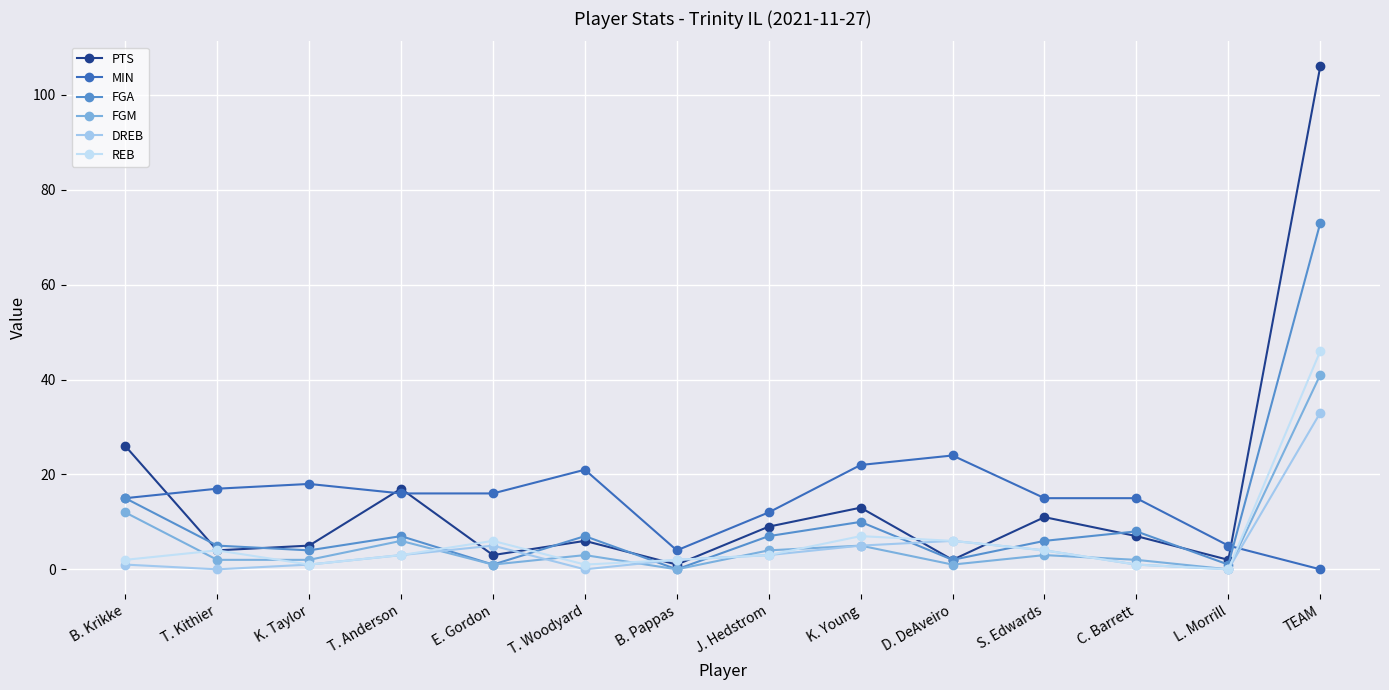

Which series ends up on top after the final intersection of MIN and DREB?

DREB